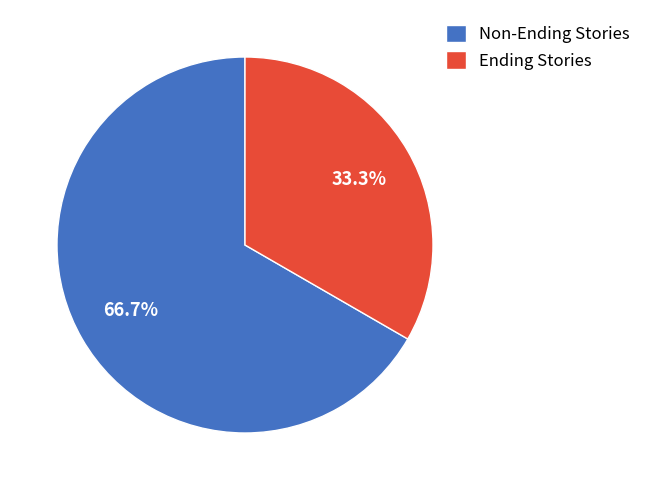

Which slice is the largest?

Non-Ending Stories